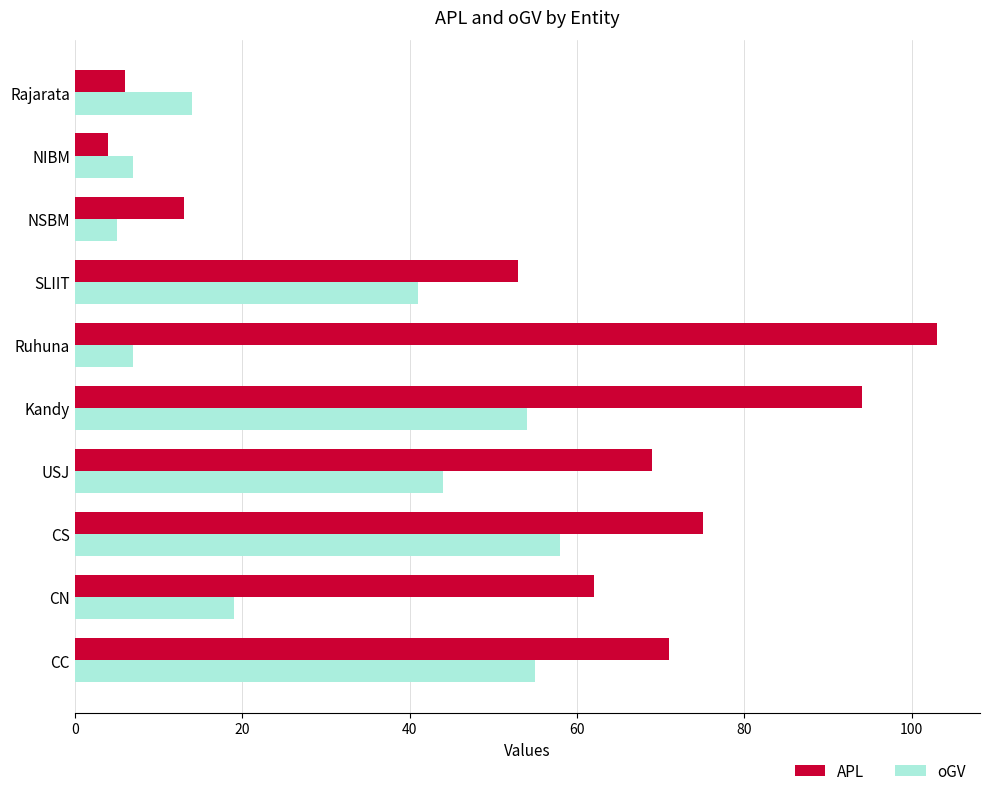

What is the total value across all series at Kandy?

148